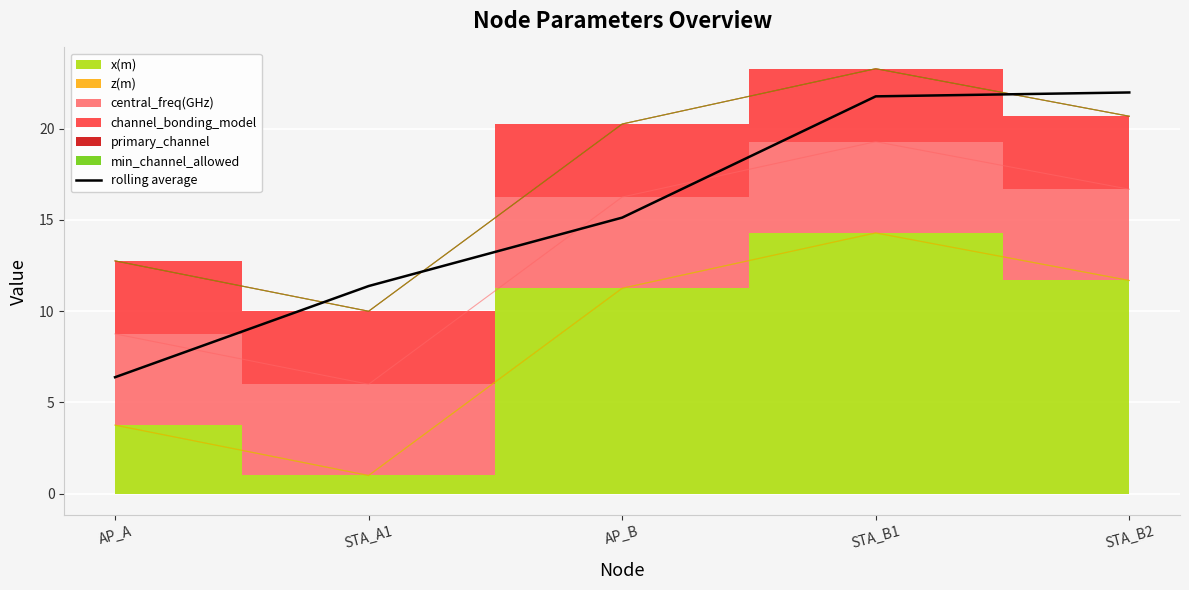

The chart shows a value of 26.1 at AP_B. True or false?

False